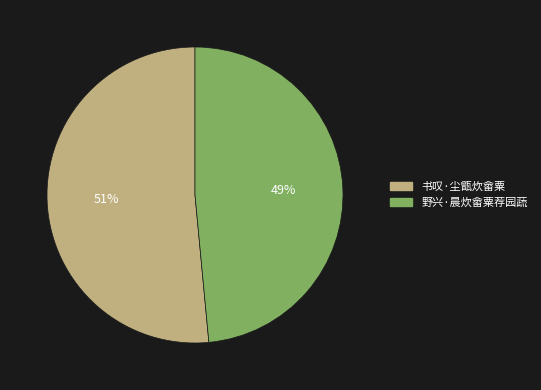

Is the sum of 野兴·晨炊畲粟荐园蔬 and 书叹·尘甑炊畲粟 greater than half?

Yes